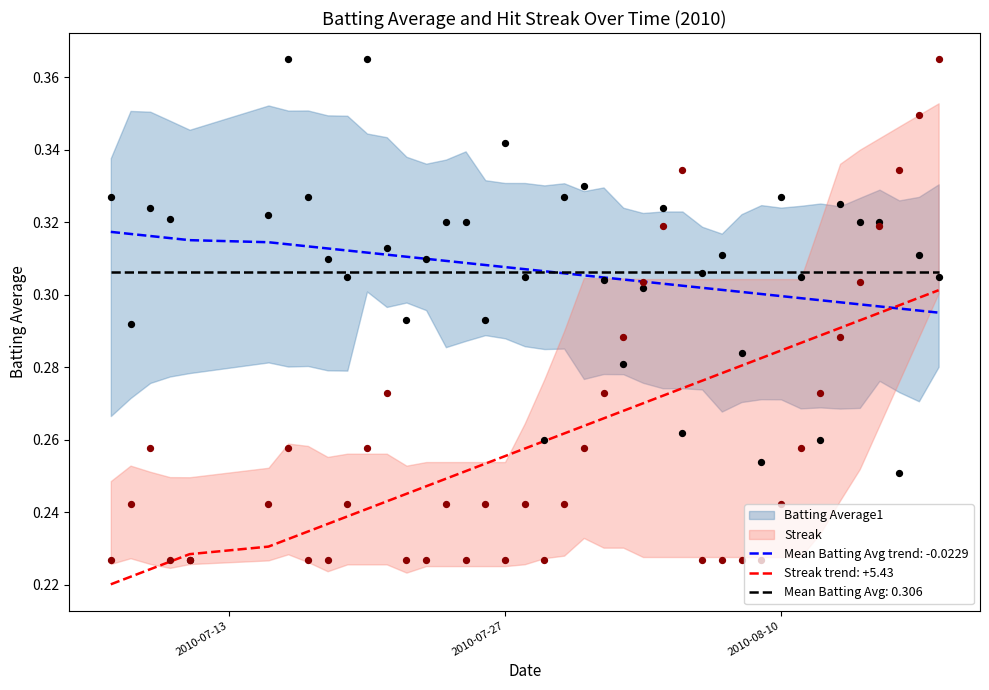

At how many categories does at least one series exceed 0?

40